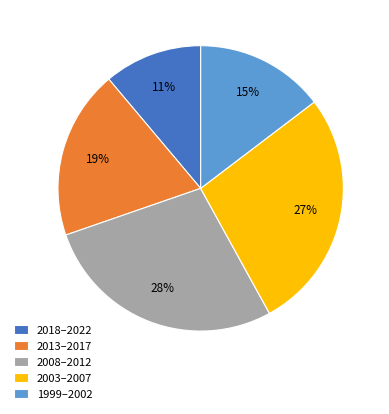

Is it true that 2013–2017 is 4% of the pie?

False